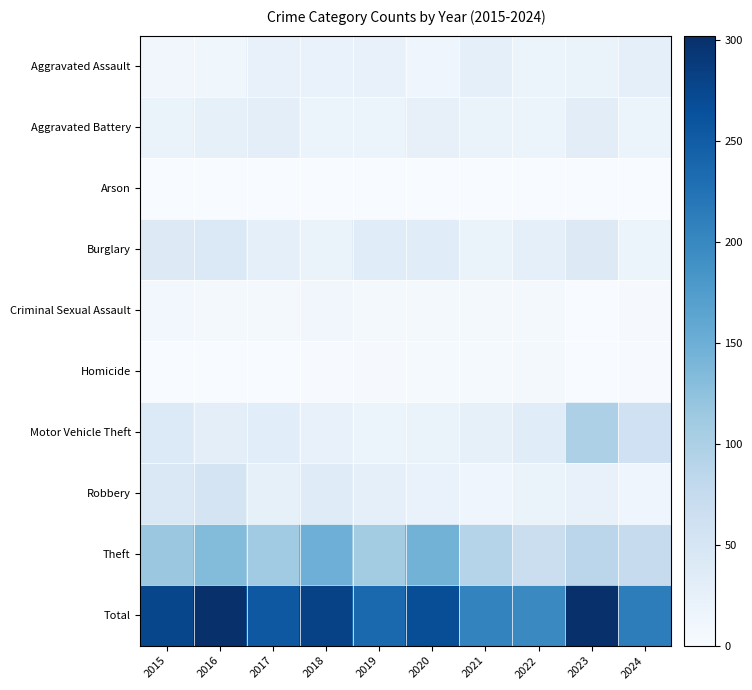

Rank the series at 2016 from lowest to highest value.

Arson, Homicide, Criminal Sexual Assault, Aggravated Assault, Aggravated Battery, Motor Vehicle Theft, Burglary, Robbery, Theft, Total